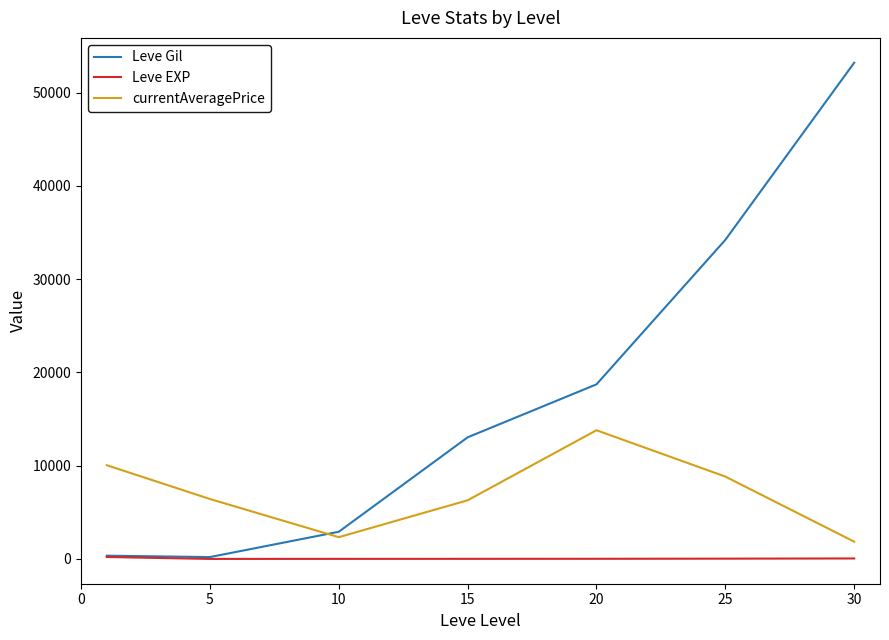

What is the maximum value shown in the chart?

53202.5